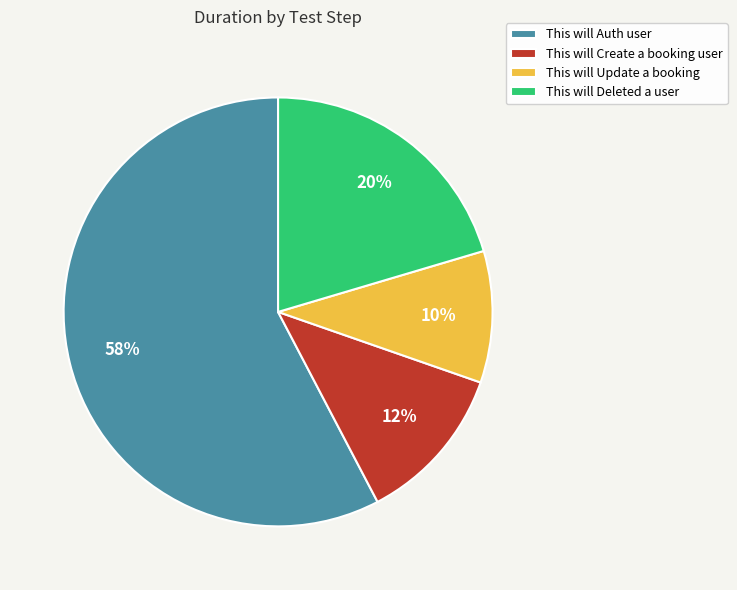

Which category has the smallest portion of the pie?

This will Update a booking